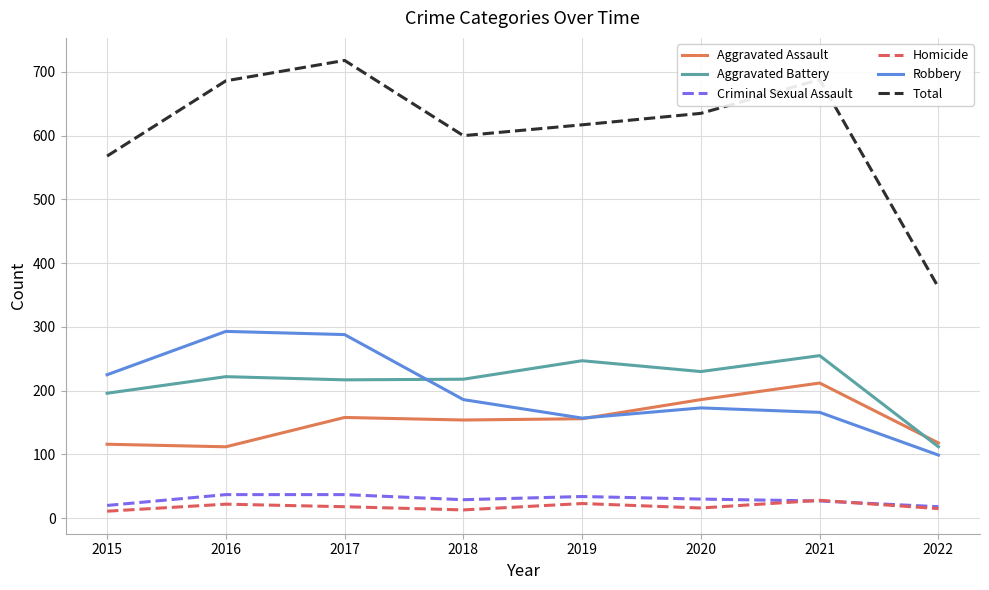

True or false: Aggravated Battery and Criminal Sexual Assault cross at least once.

False